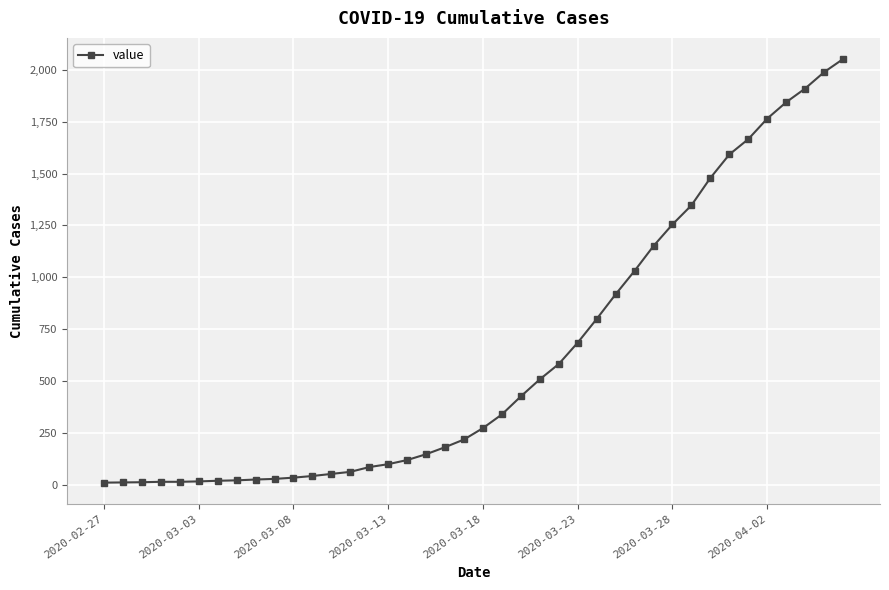

What is the difference between the second highest and second lowest values?

1978